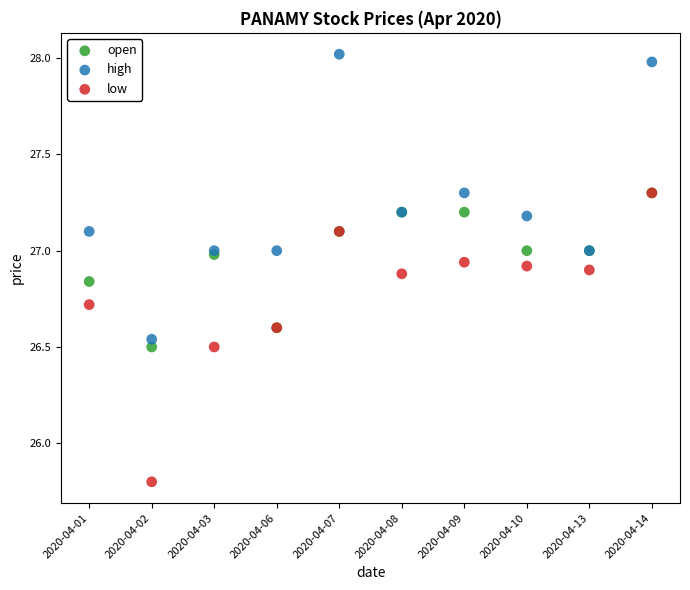

In the low series, what Y value is closest to 26?

25.8